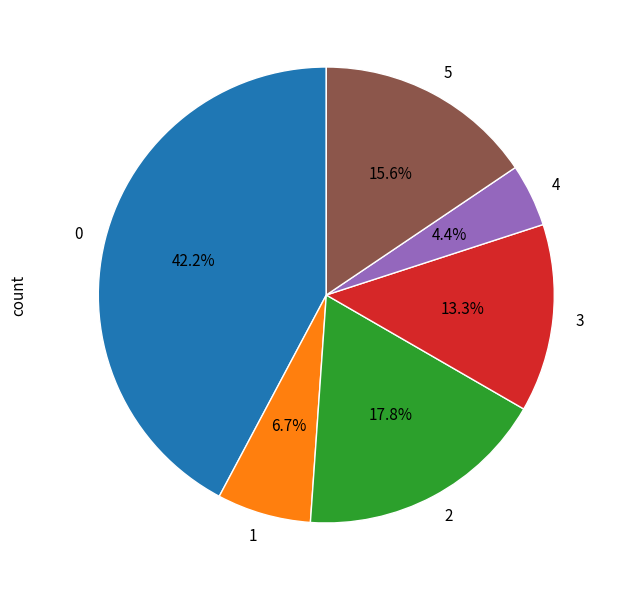

How many segments does this pie chart have?

6